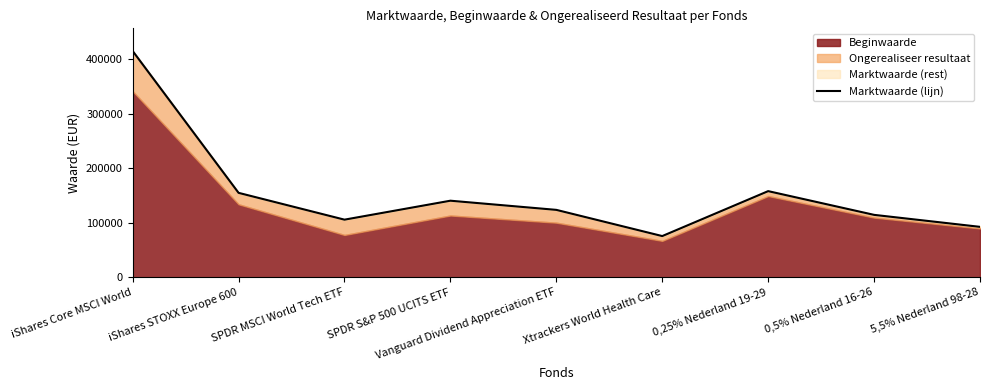

Does the chart display data point markers on the line(s)?

No